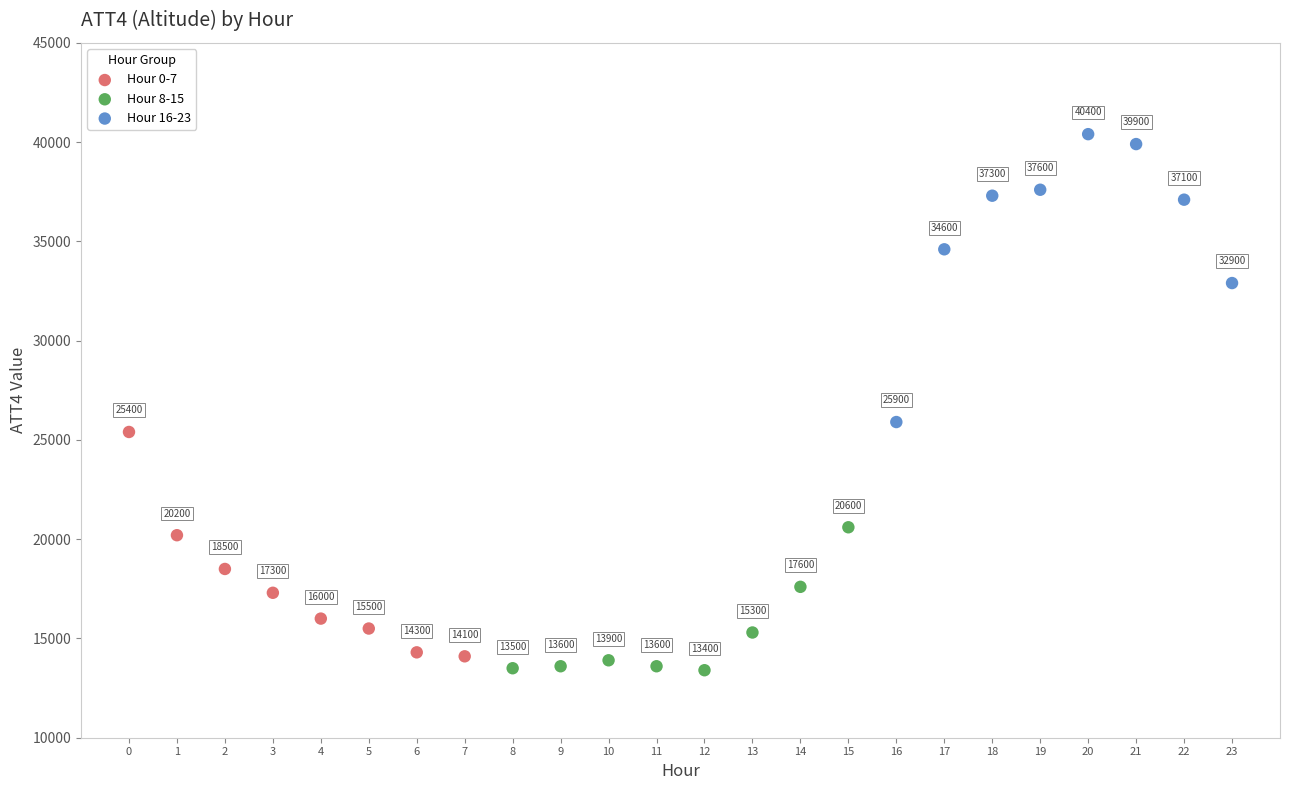

Which series has the largest Y range (max minus min)?

Hour 16-23